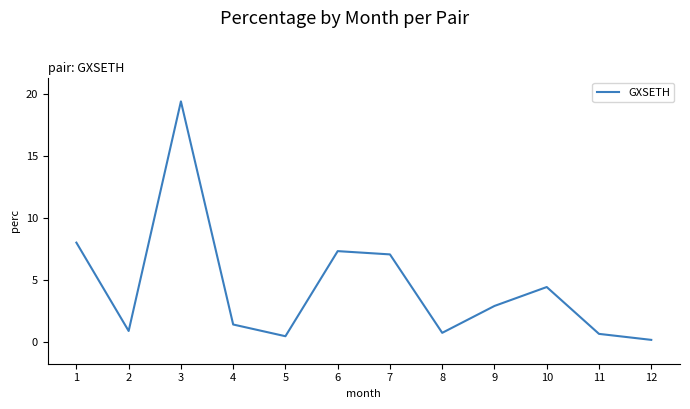

Is it true that the value at 6 is 7.3?

True